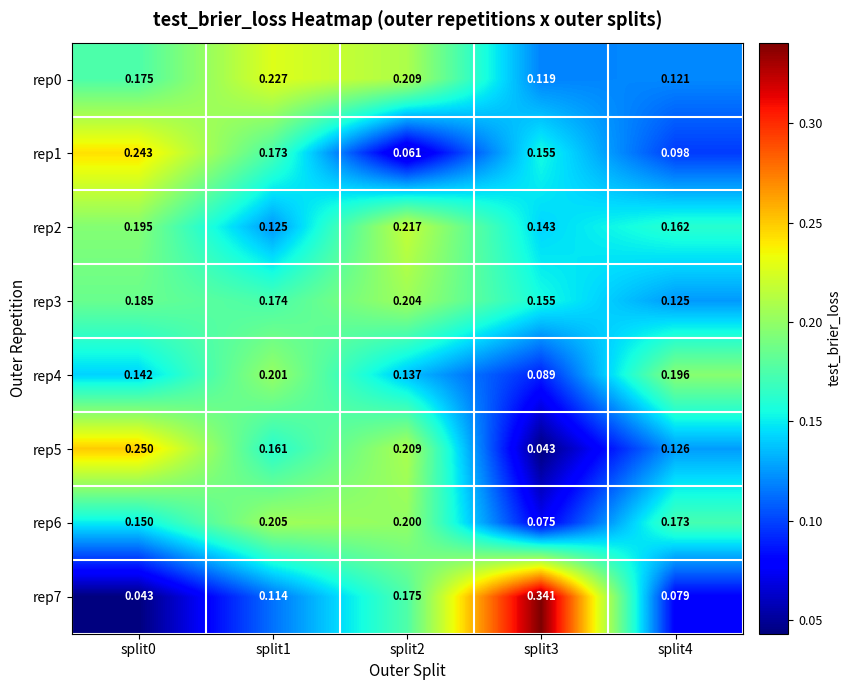

Is the value of rep1 at split3 greater than the value of rep4 at split1?

No